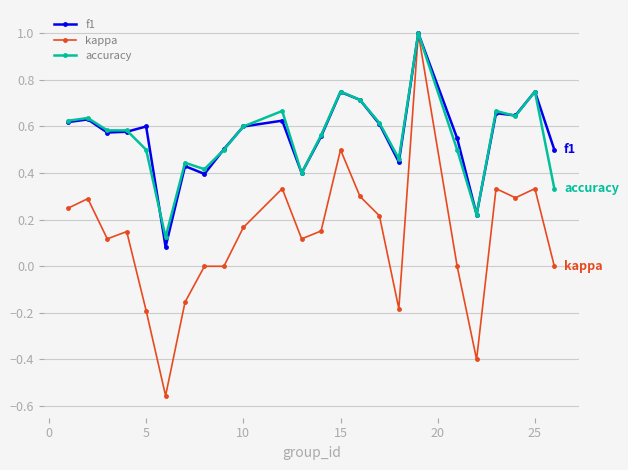

How many accuracy values are between 0 and 1?

24